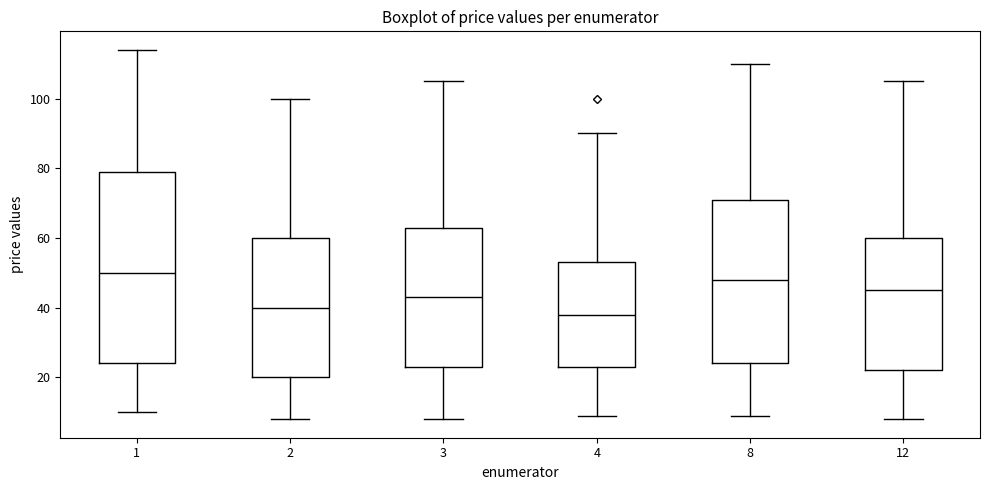

Reading left to right, read every box against the y-axis: the position of its median line, the range the box covers, and the ends of its whiskers. The values are not printed on the chart, so give them approximately, as read against the axis.

1: median 50, box 24 to 80, whiskers 10 to 114
2: median 40, box 20 to 60, whiskers 8 to 100
3: median 44, box 24 to 64, whiskers 8 to 106
4: median 38, box 24 to 54, whiskers 10 to 90
8: median 48, box 24 to 72, whiskers 10 to 110
12: median 46, box 22 to 60, whiskers 8 to 106